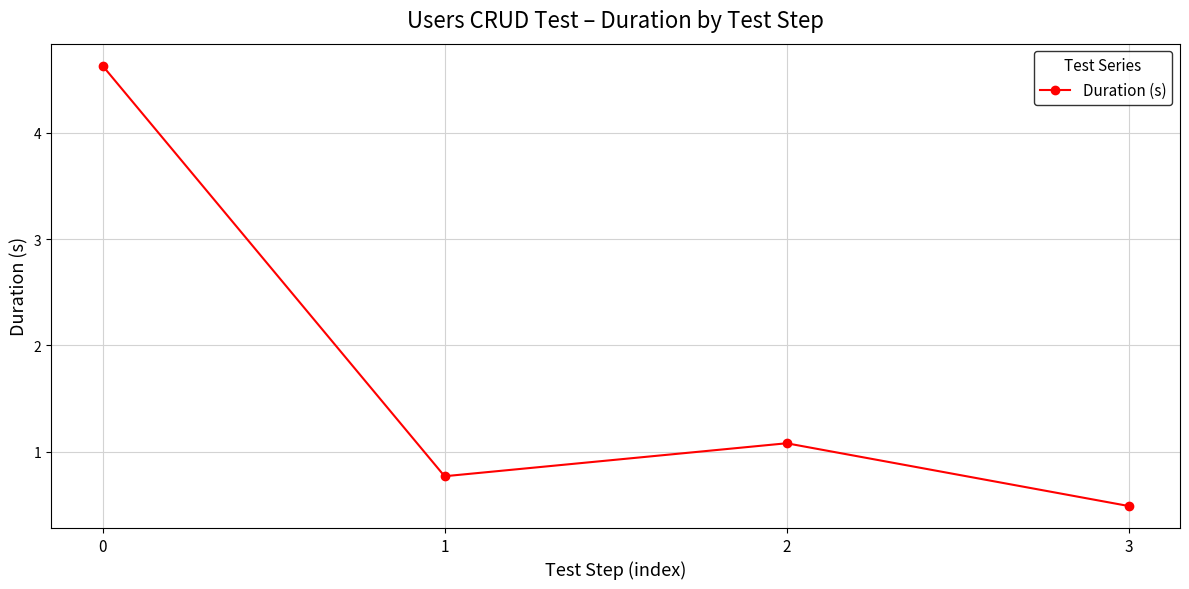

Rank the categories by value from lowest to highest.

3, 1, 2, 0